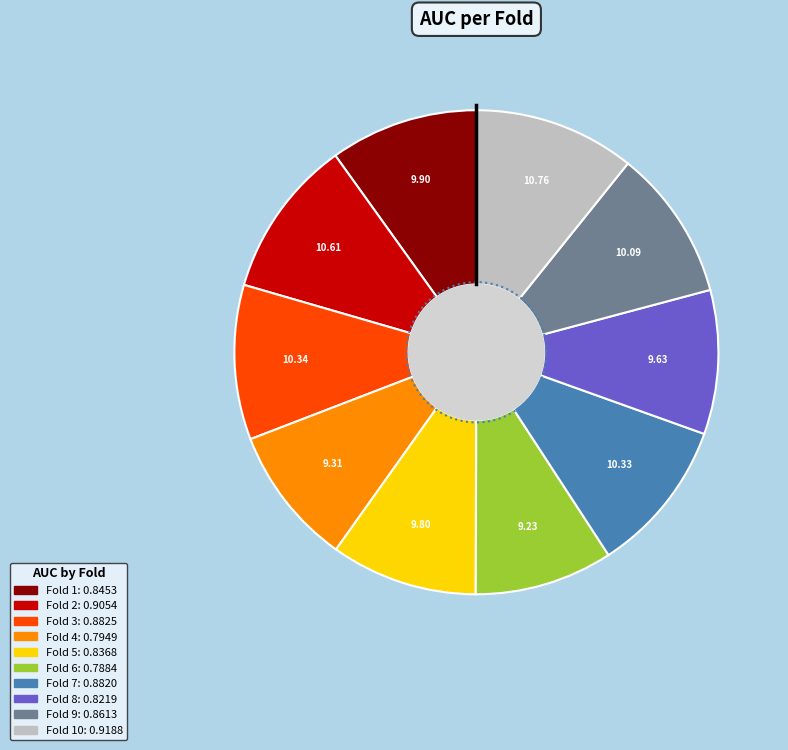

Do Fold 8 and Fold 3 together represent more than half of the pie?

No